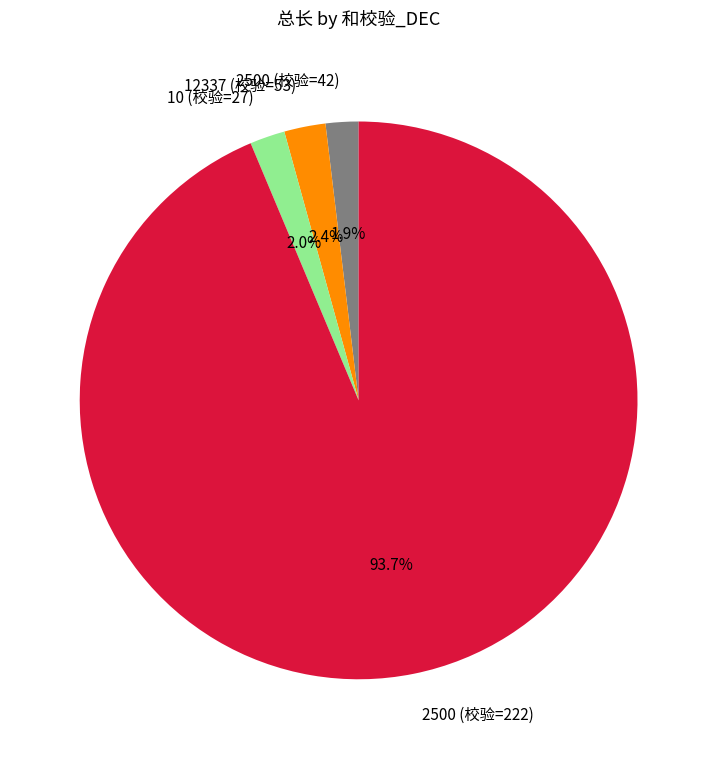

Does any single category account for the majority?

Yes